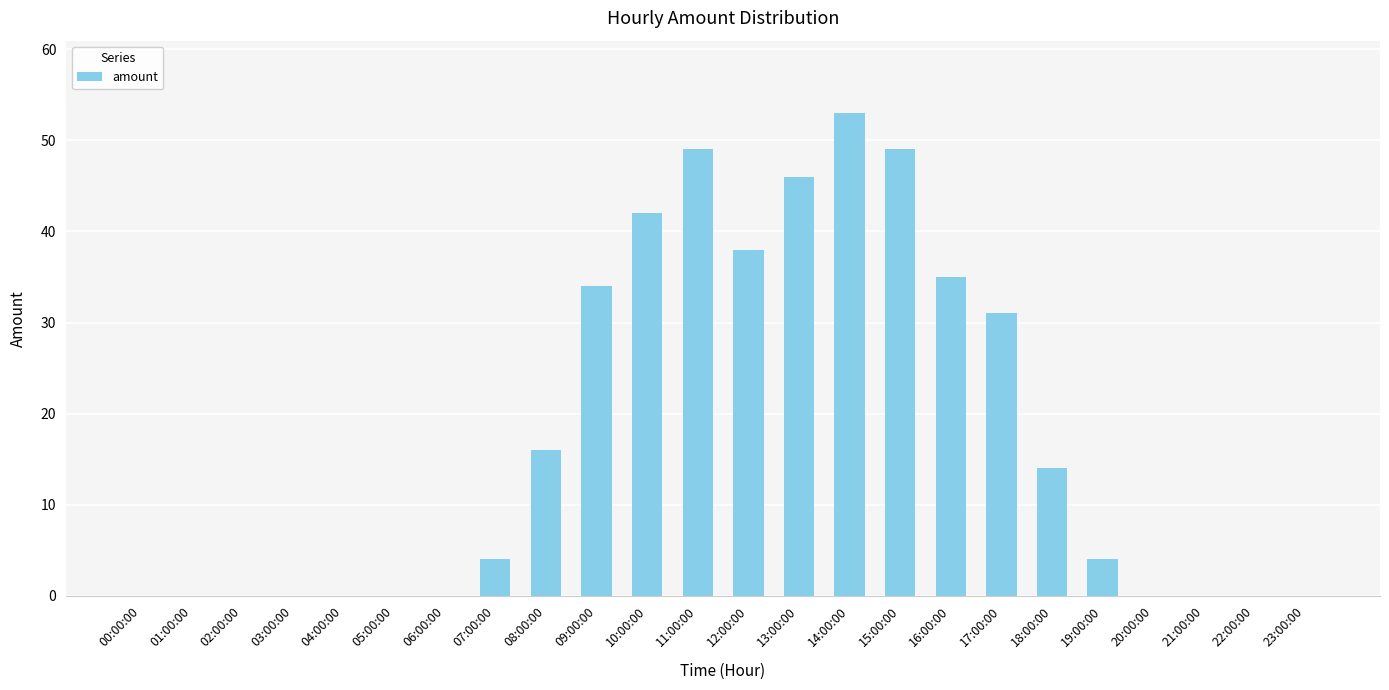

How many data points does each series have?

24